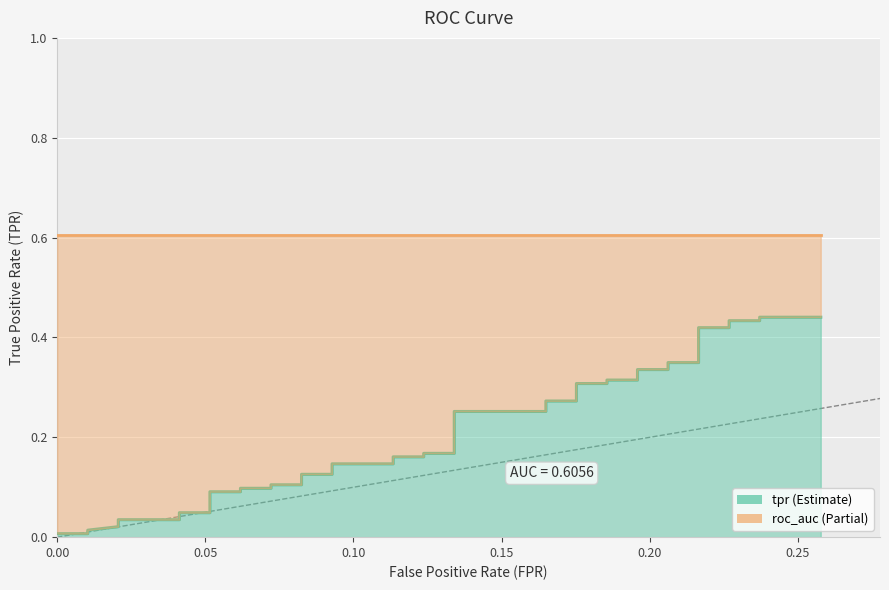

Does the chart display data point markers on the line(s)?

No